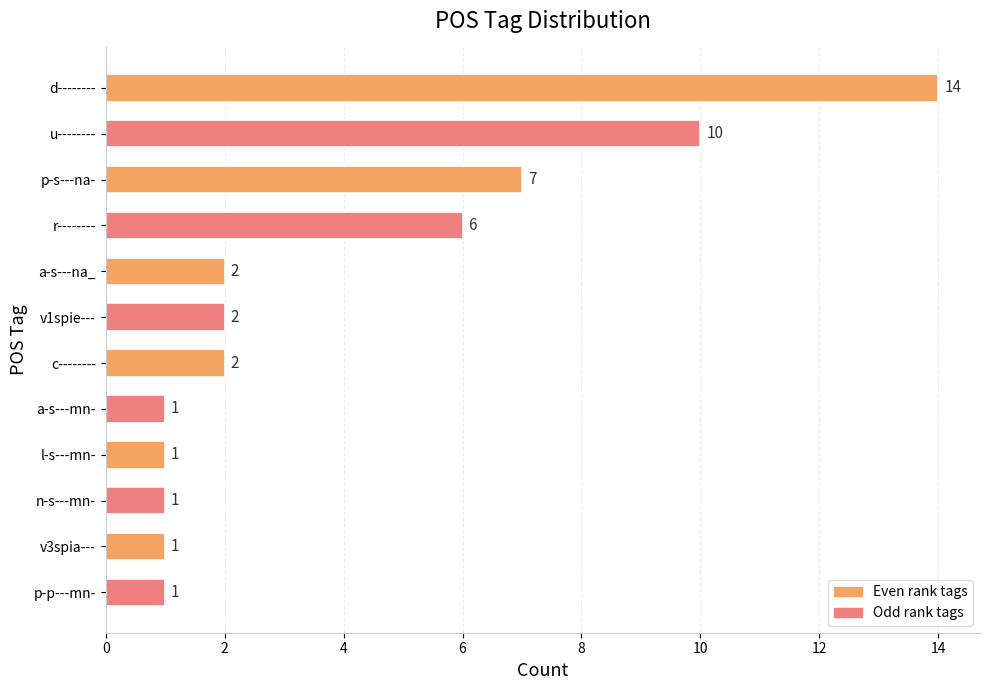

Which has a higher value, n-s---mn- or p-s---na-?

p-s---na-